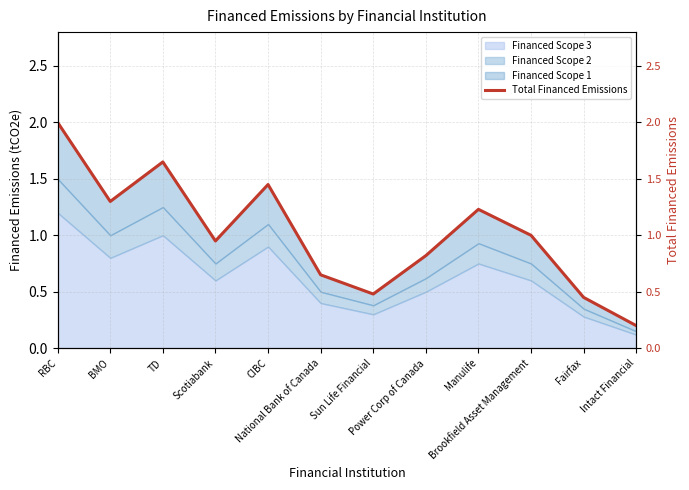

What is the sum of the values at National Bank of Canada and Power Corp of Canada?

1.5